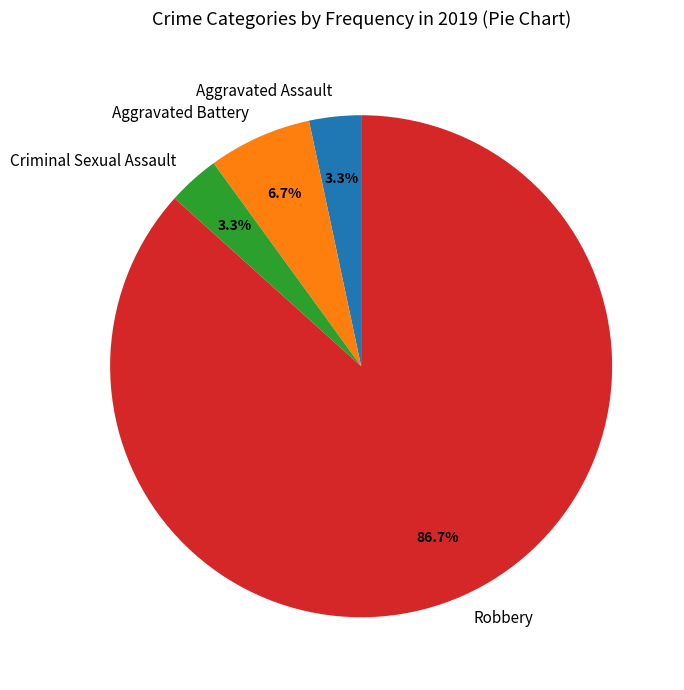

Which category has the biggest portion of the pie?

Robbery